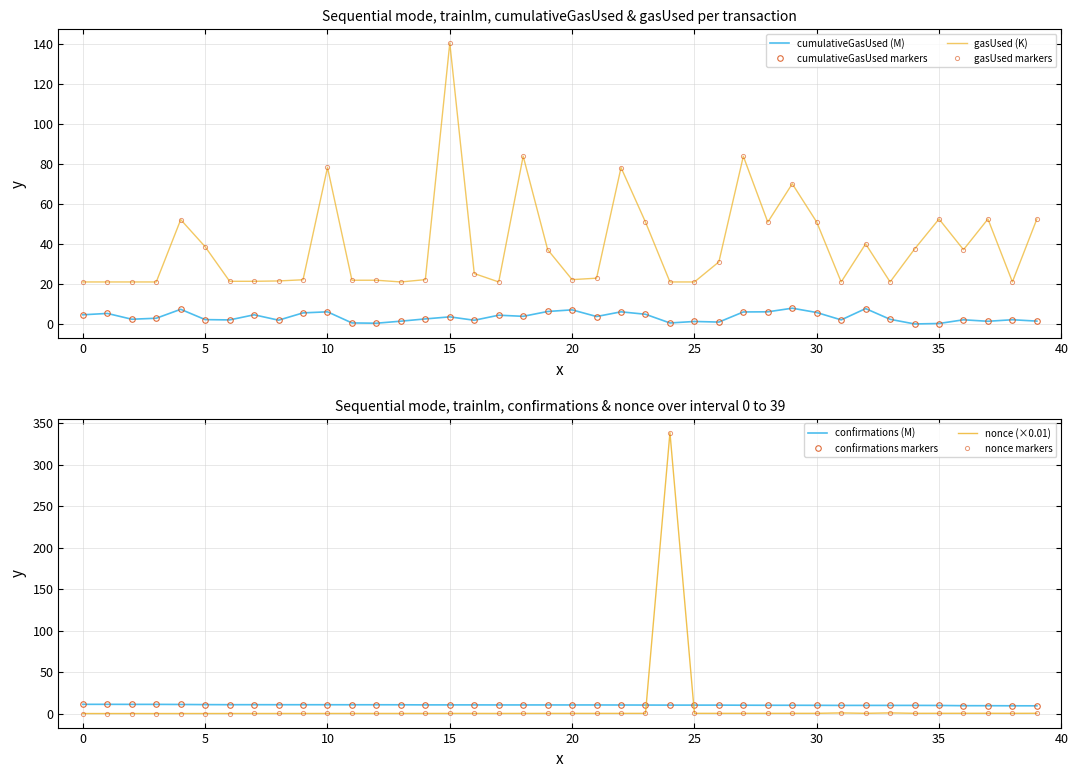

What is the sum of all cumulativeGasUsed values?

139.7